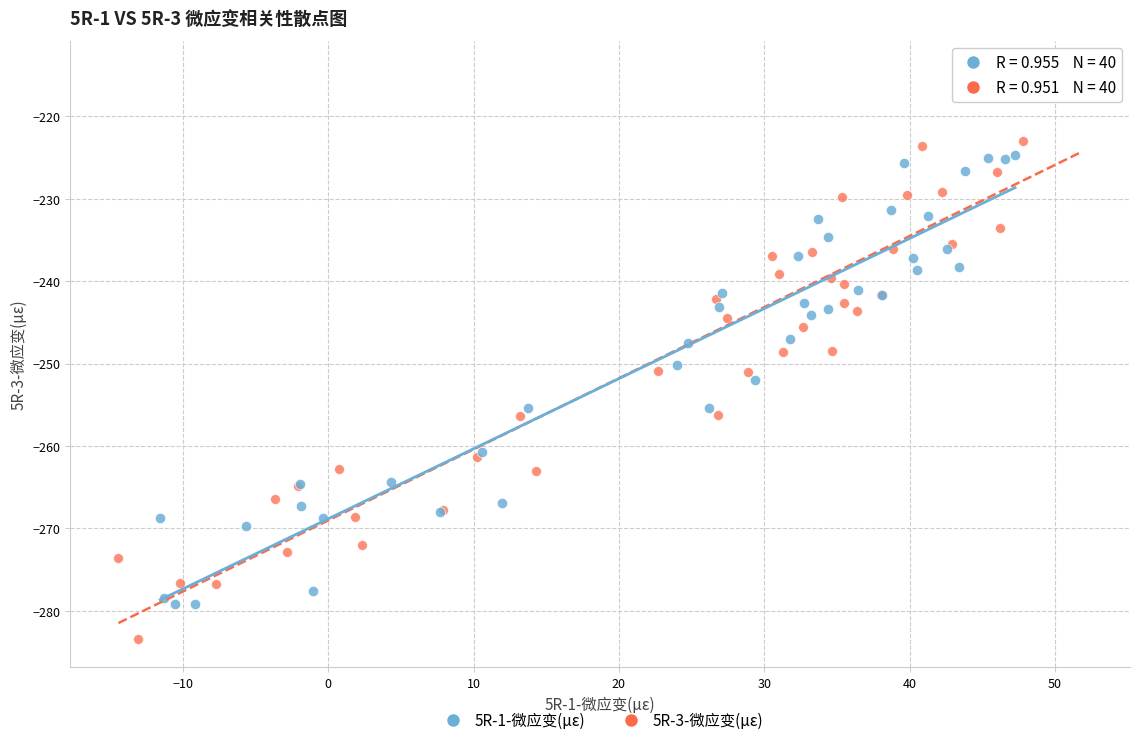

Which series has the widest spread of Y values?

5R-3-微应变(με)